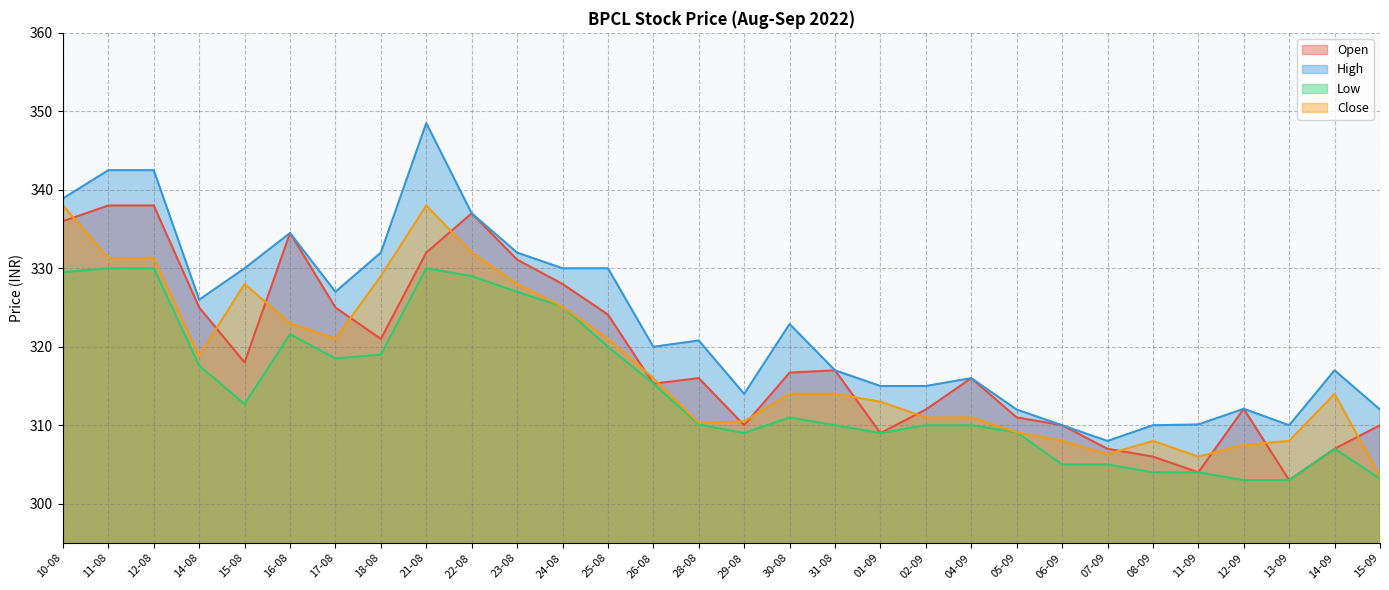

What is the label of the 3rd point from the left?

12-08